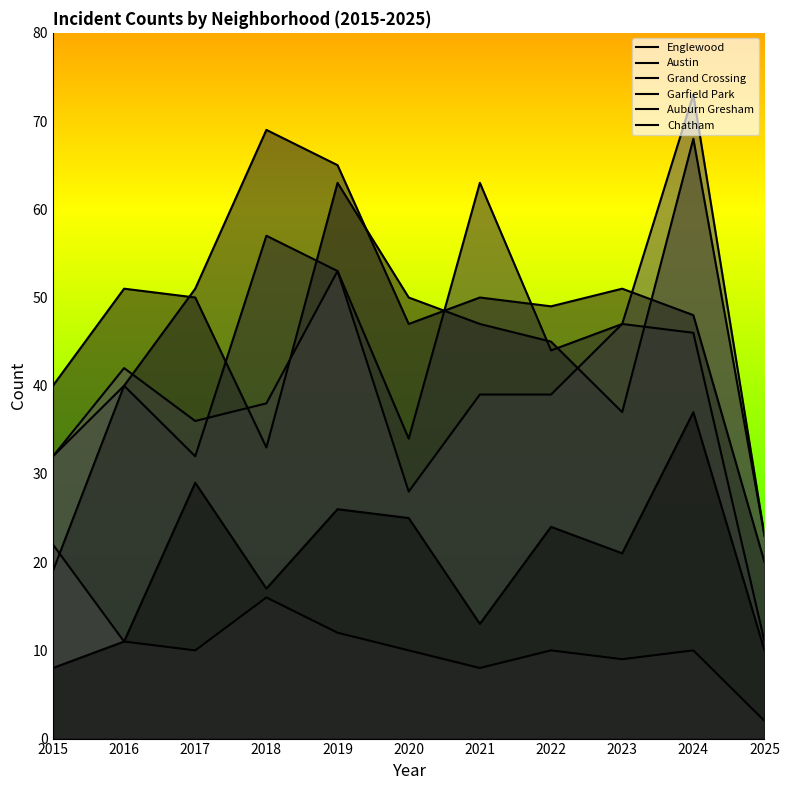

How many categories are shown in the chart?

11